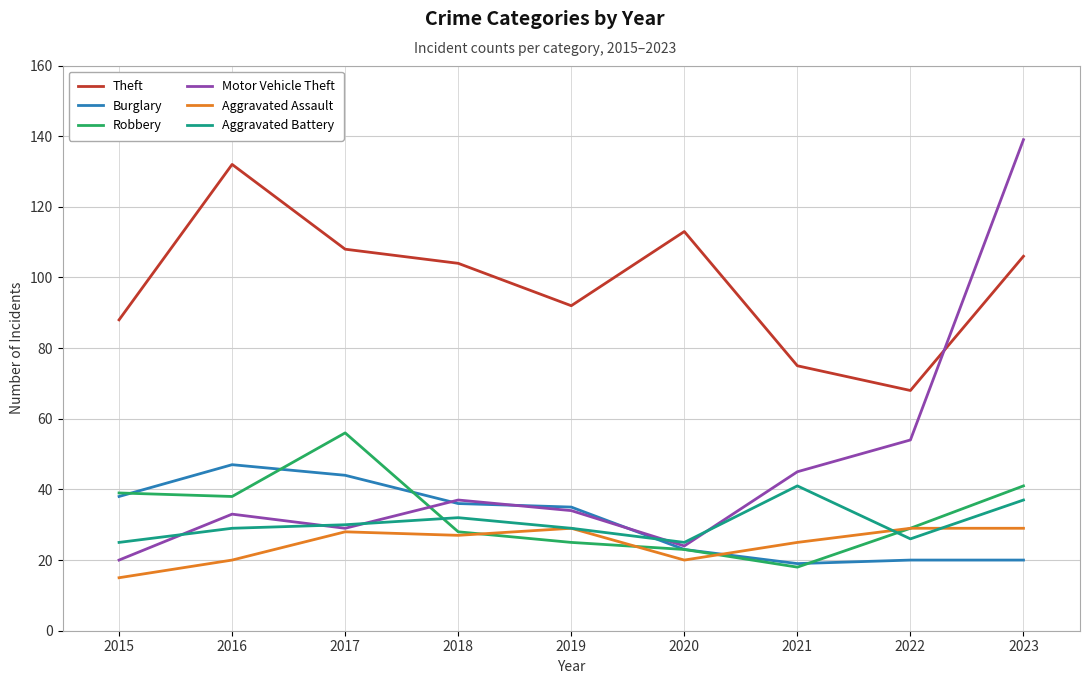

True or false: Theft and Burglary cross at least once.

False